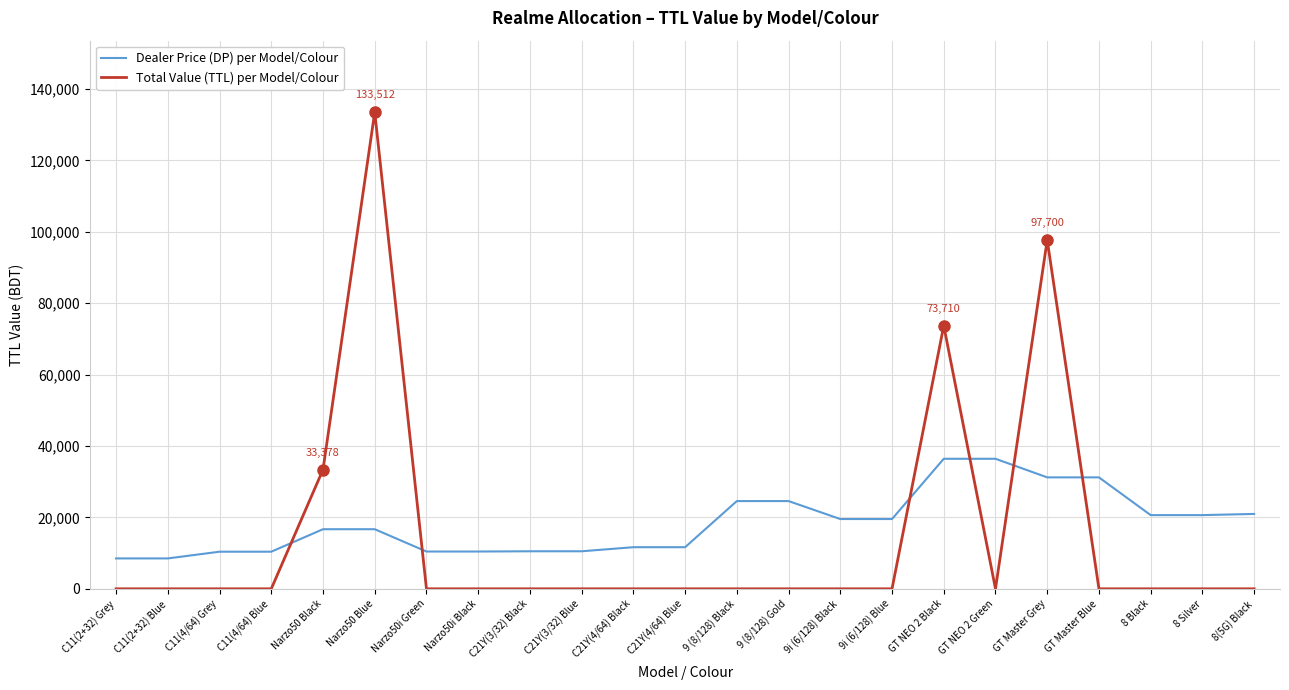

The Dealer Price (DP) per Model/Colour series shows 20640 at 8 Black. True or false?

True